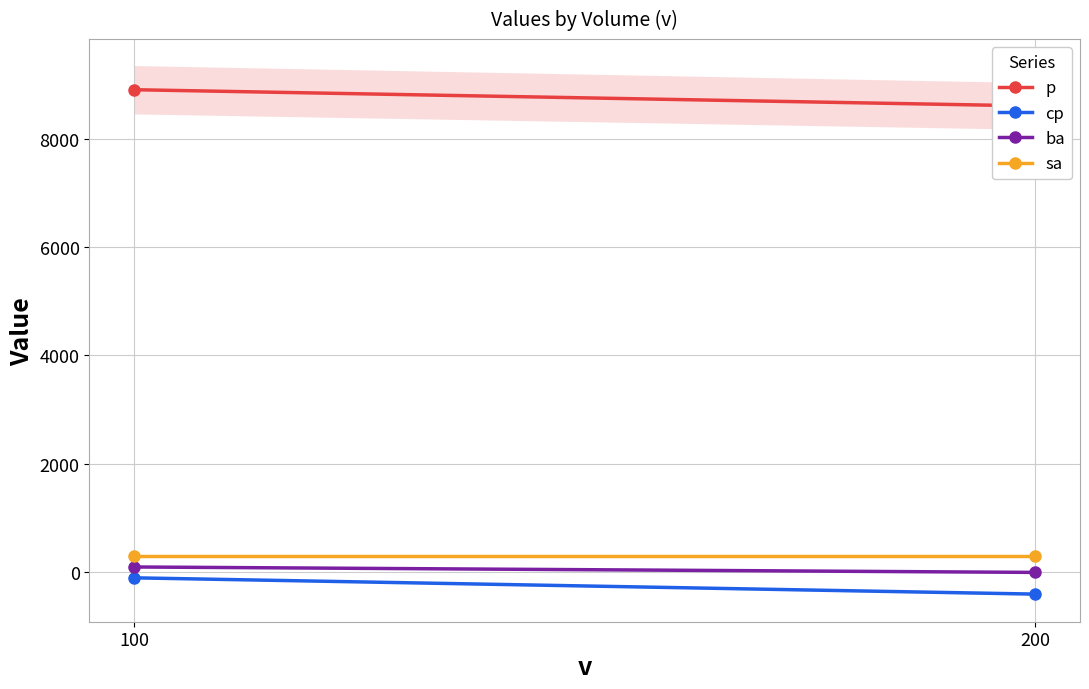

Reading right to left, transcribe all the data shown in this chart.

p: 200=8600	100=8900
cp: 200=-400	100=-100
ba: 200=0	100=100
sa: 200=300	100=300